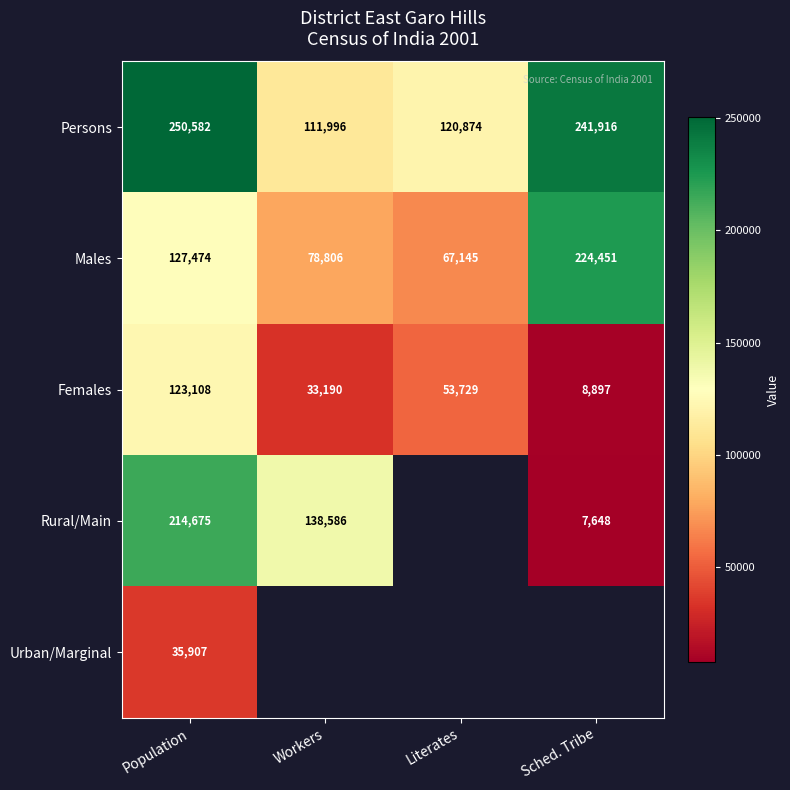

How many values in the Females series are below 53729?

2